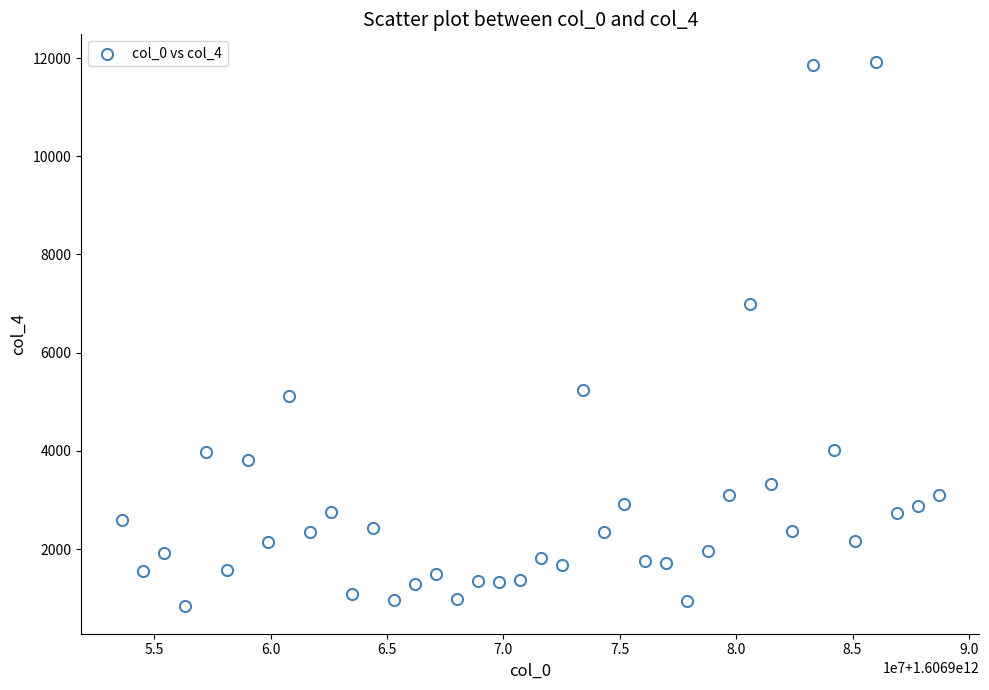

What is the range of Y values (max minus min)?

11099.7